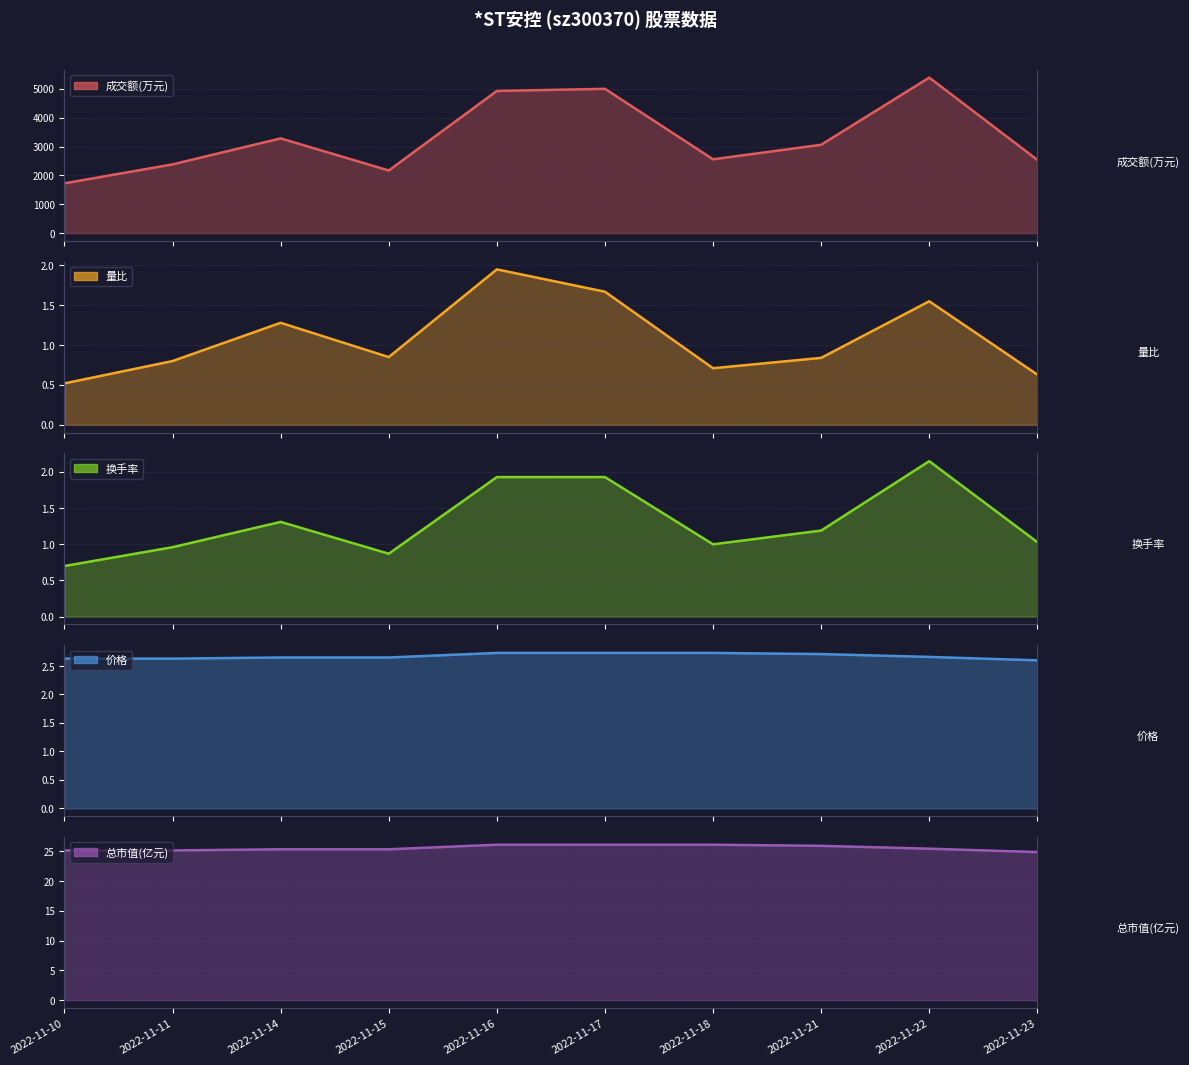

Does the chart have visible grid lines?

Yes